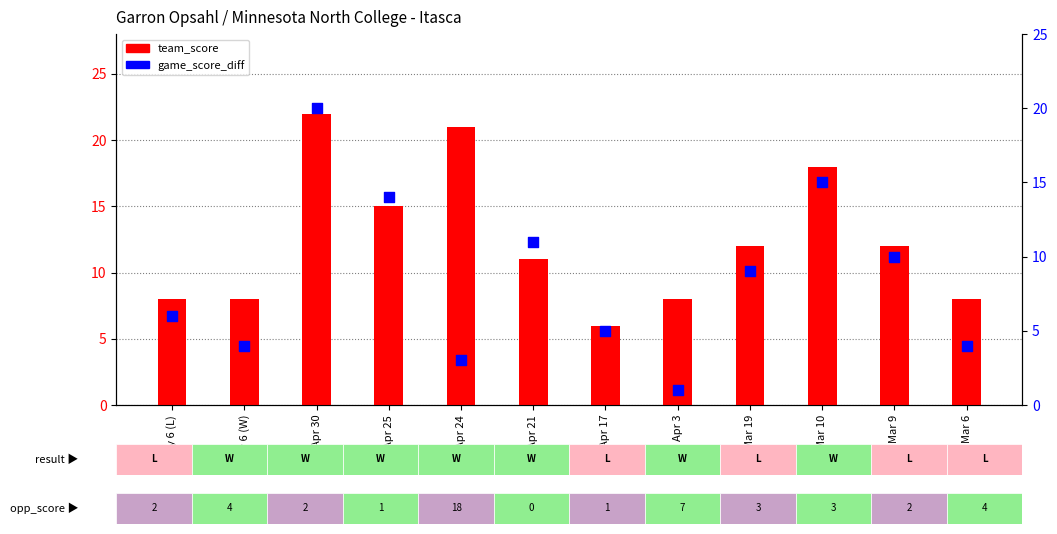

What are all the series names shown in the legend?

team_score, game_score_diff